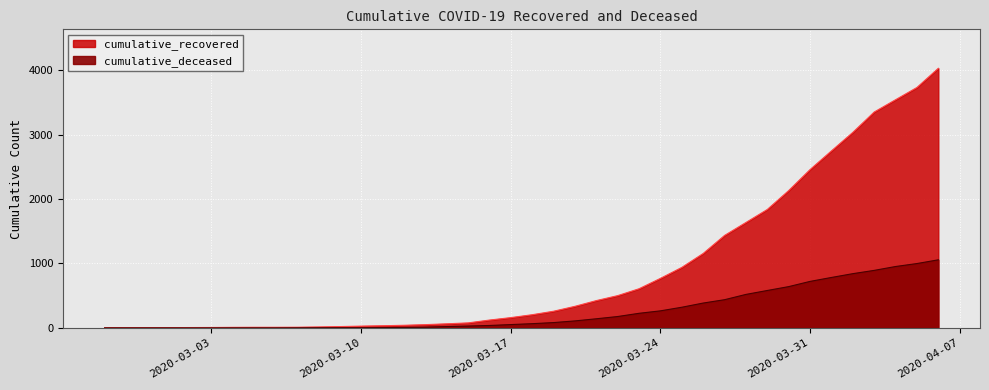

What is the sum of all cumulative_deceased values?

10349